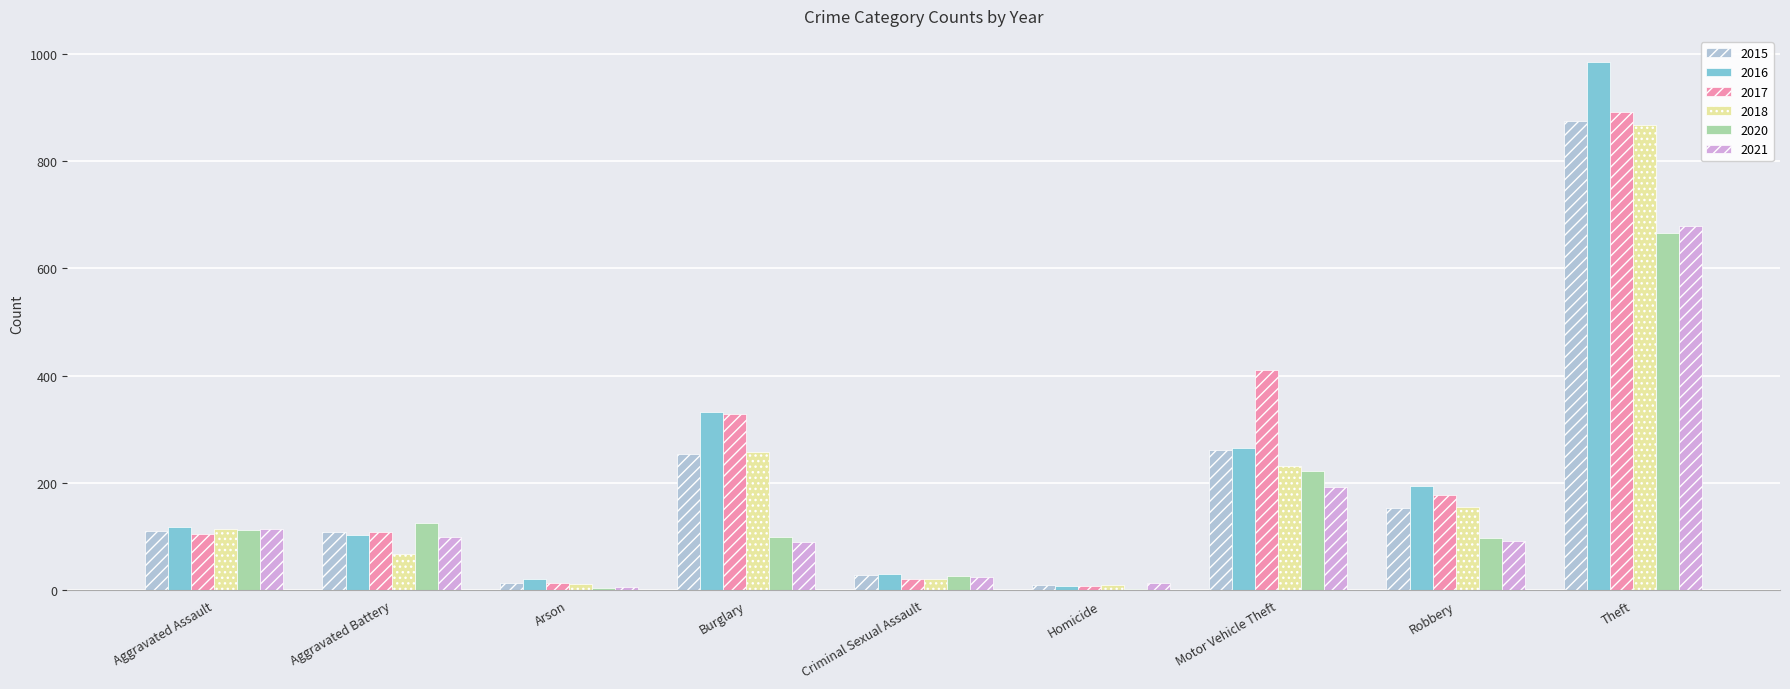

How many groups of bars are there?

9